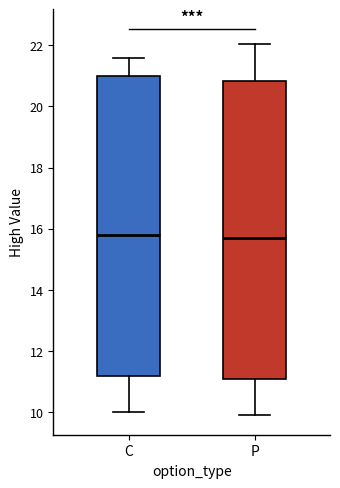

Reading left to right, transcribe this box plot: for each box, give where its median line is, the range the box spans, and where its two whiskers end, as read against the y-axis. The values are not printed on the chart, so give them approximately, as read against the axis.

C: median 15.8, box 11.2 to 21.0, whiskers 10.0 to 21.6
P: median 15.8, box 11.0 to 20.8, whiskers 10.0 to 22.0